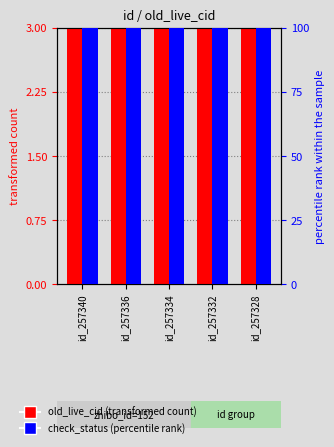

At id_257328, list the series in order from smallest to largest.

old_live_cid, check_status